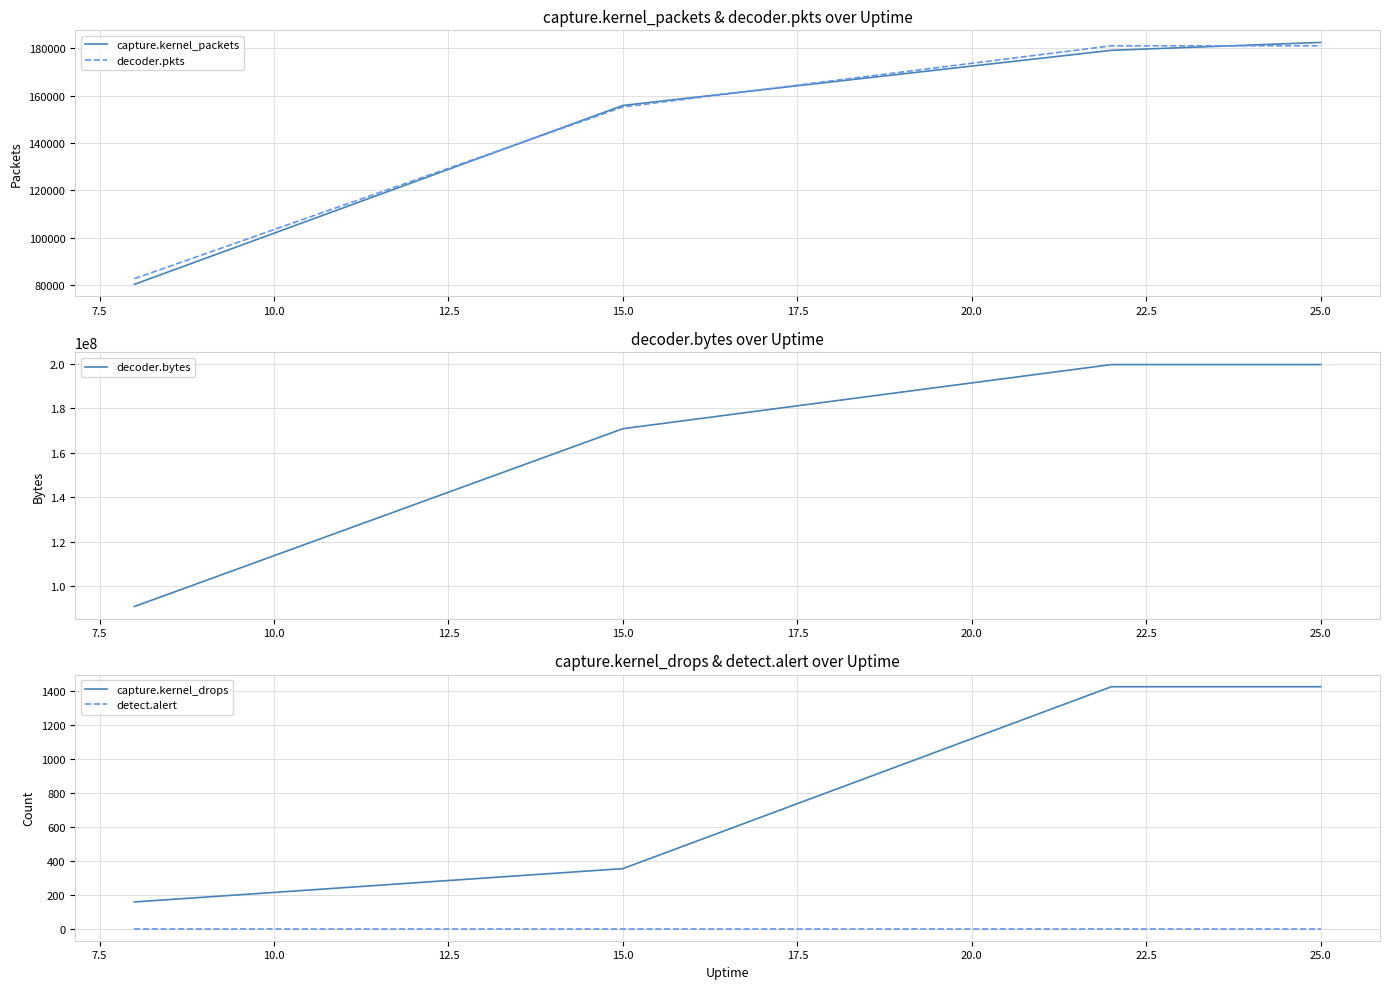

Which series ends up on top after the final intersection of capture.kernel_packets and decoder.pkts?

capture.kernel_packets